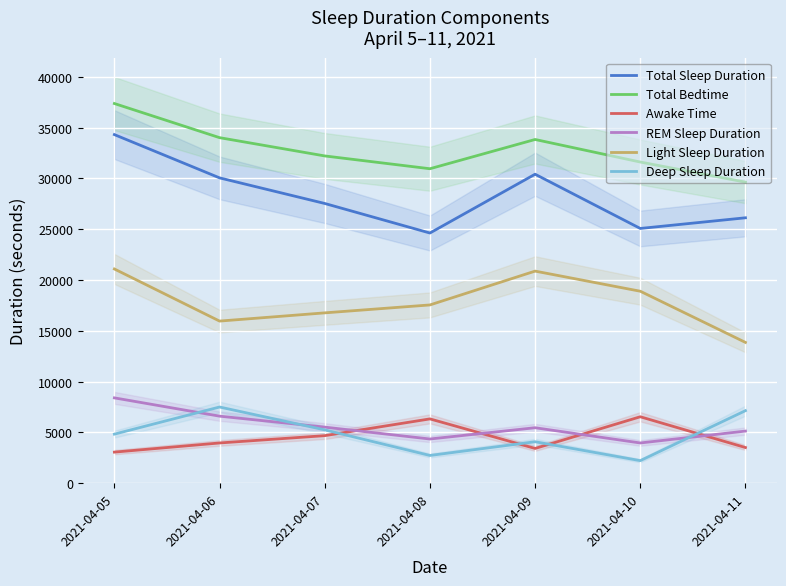

What is the difference between the maximum and minimum values in the Total Sleep Duration series?

9690